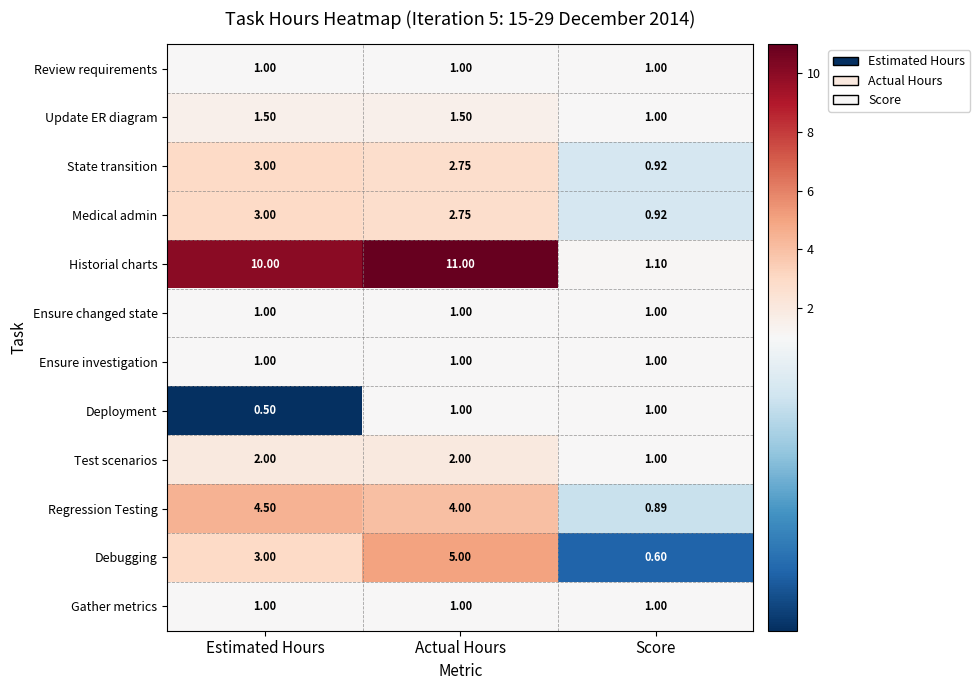

List the labels in order of Historial charts value, largest first.

Actual Hours, Estimated Hours, Score